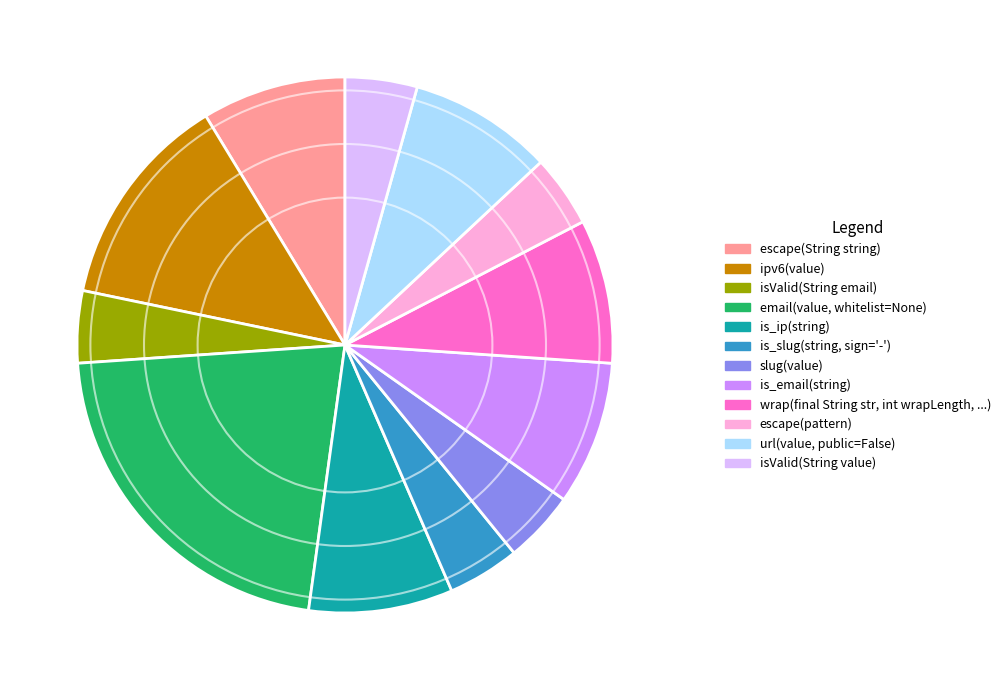

Which category has the biggest portion of the pie?

email(value, whitelist=None)